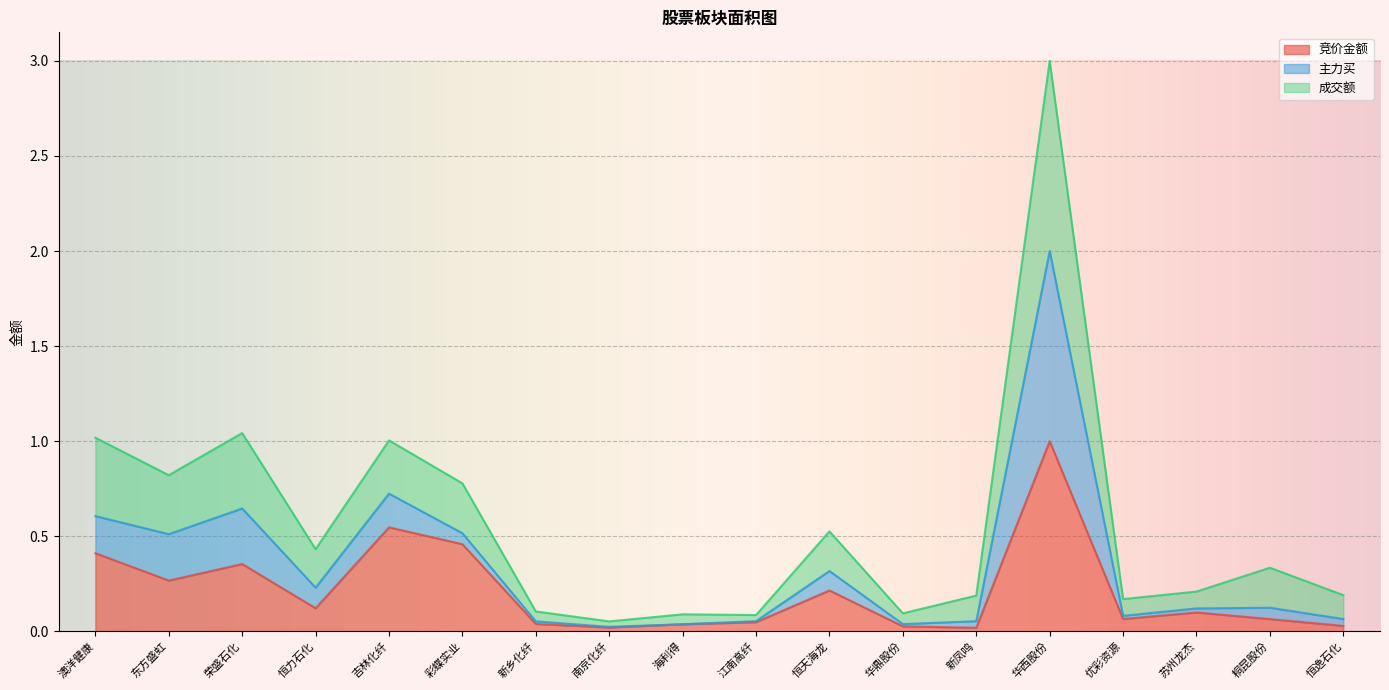

What is the highest value of the 竞价金额 series?

1.0